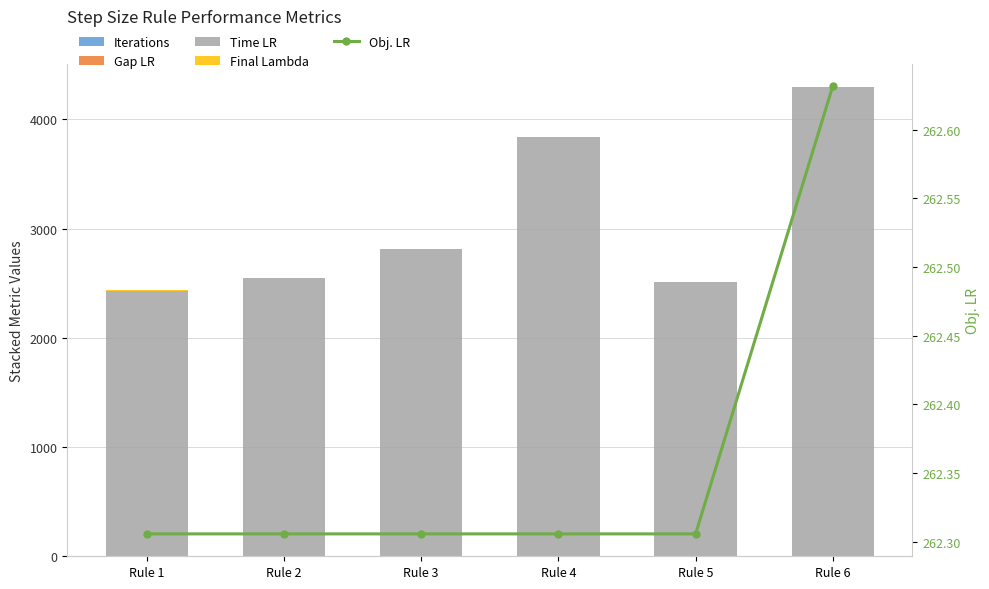

The value of Gap LR at Rule 6 is 0.1. True or false?

True